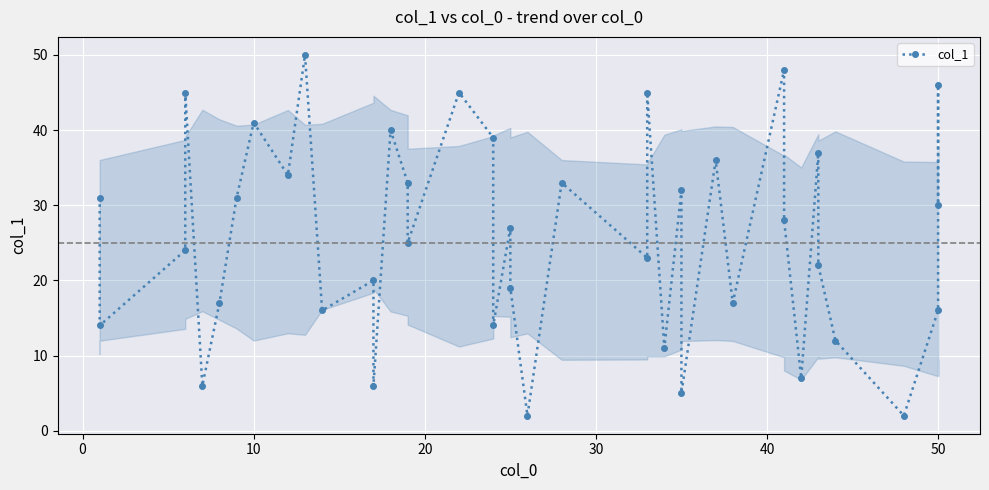

What is the difference between the maximum and minimum values?

48